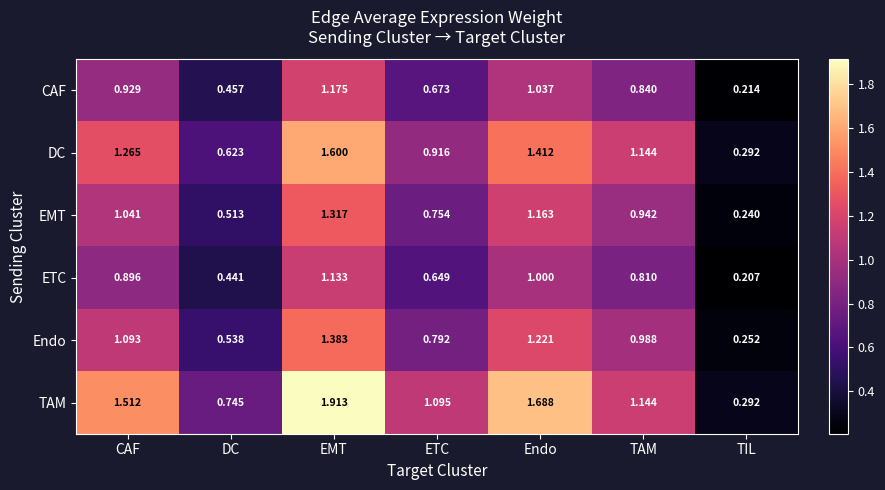

List the series in order of their peak value, highest first.

TAM, DC, Endo, EMT, CAF, ETC